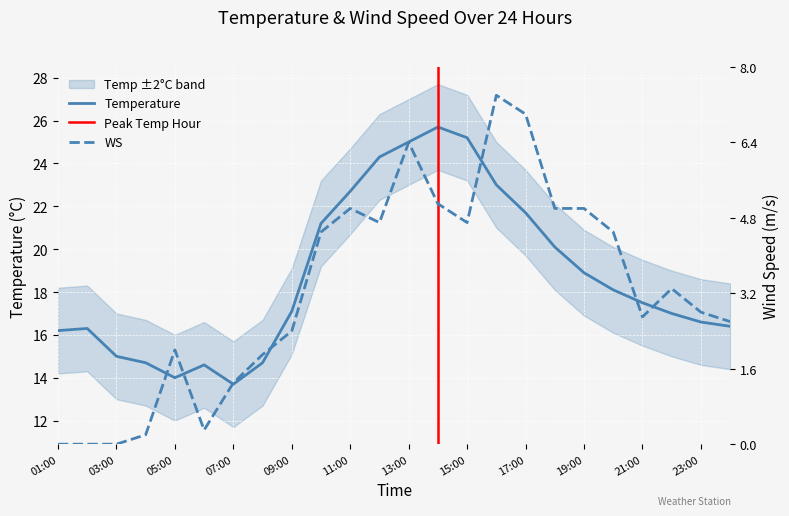

Is it true that WS equals 0.8 at 07:00?

False